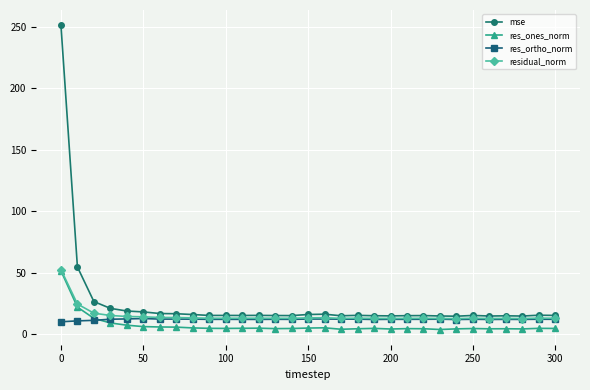

What is the value of the residual_norm point at the 28th from the left?

12.8